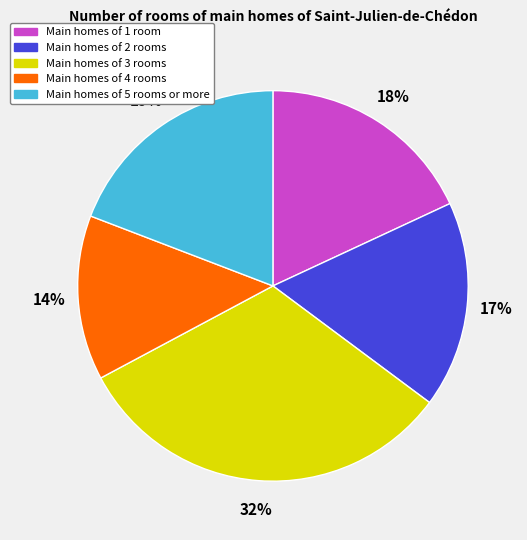

How many slices are in this pie chart?

5